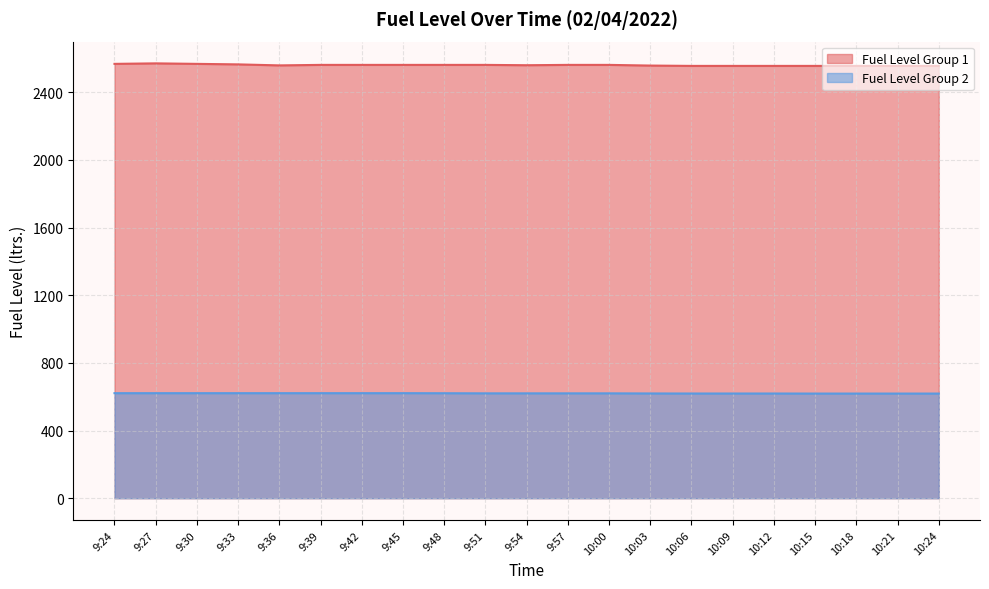

What is the average value of the Fuel Level Group 2 series?

620.0